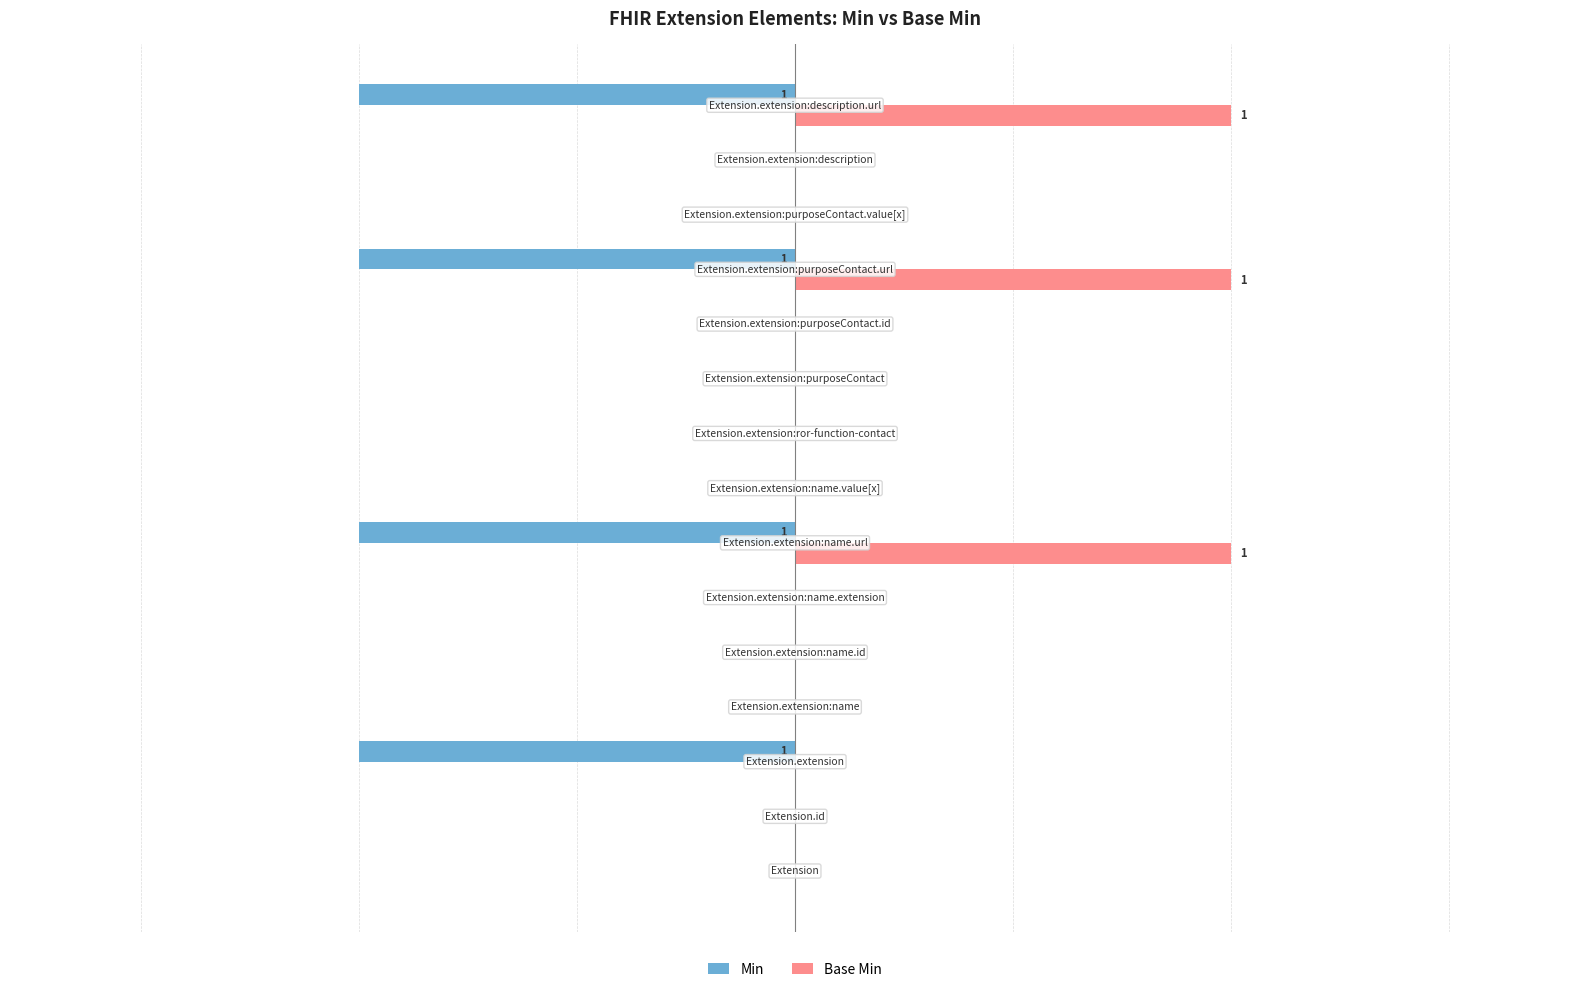

How many values in the Base Min series exceed 0?

3